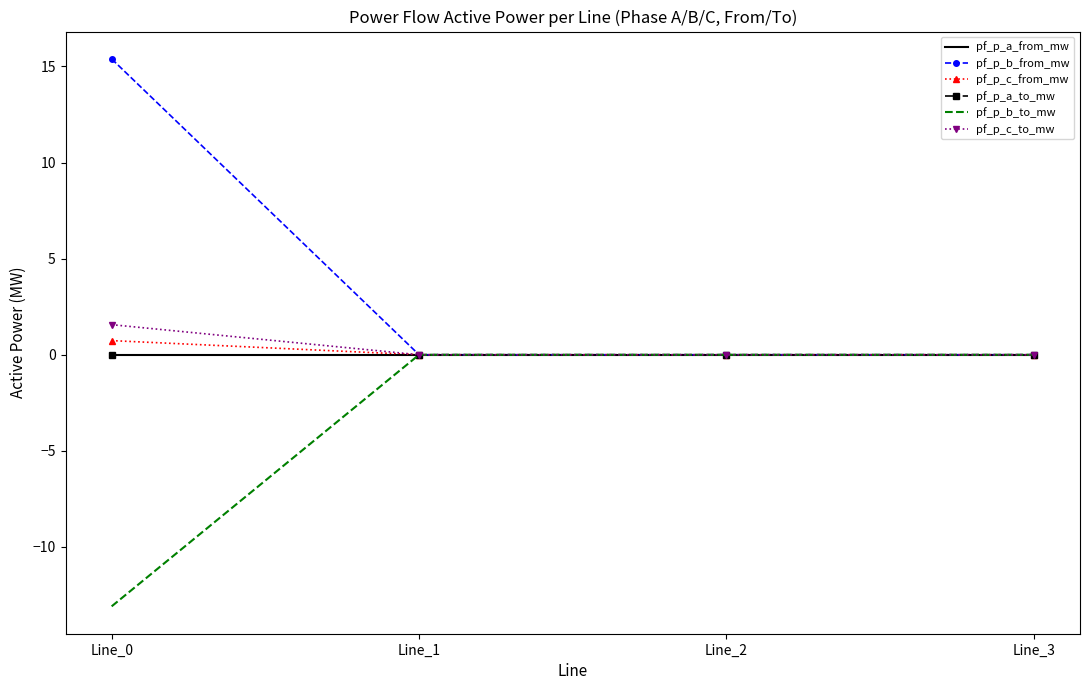

Is the value of pf_p_b_to_mw at Line_2 greater than the value of pf_p_c_to_mw at Line_1?

Yes